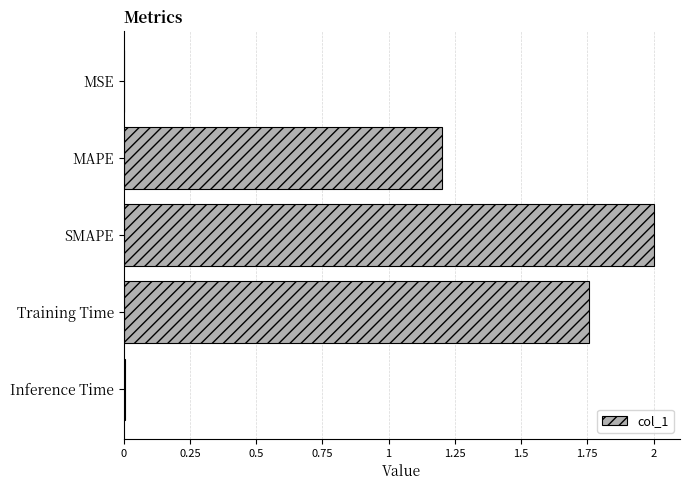

What is the sum of all values?

5.0